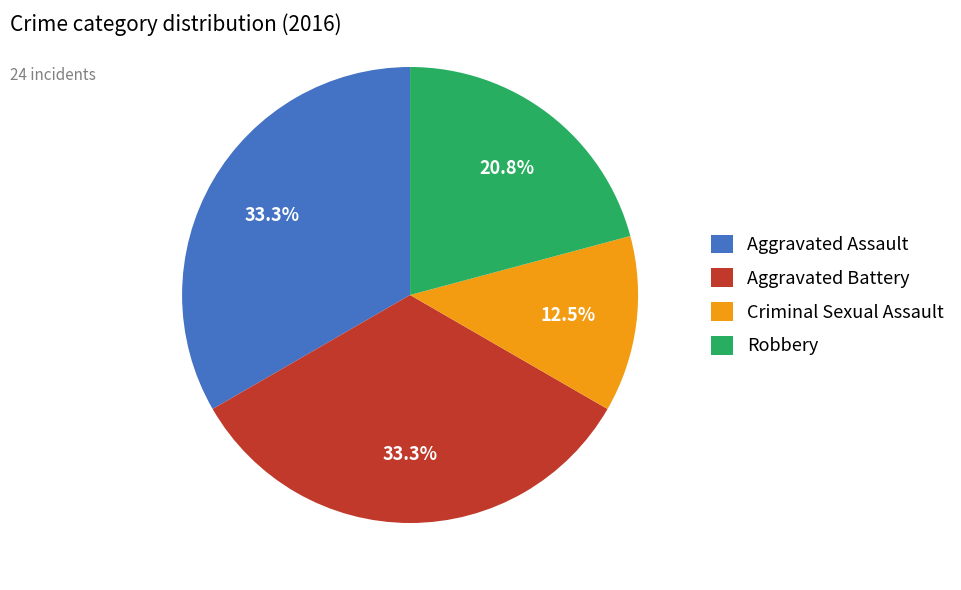

Which slice is the smallest?

Criminal Sexual Assault